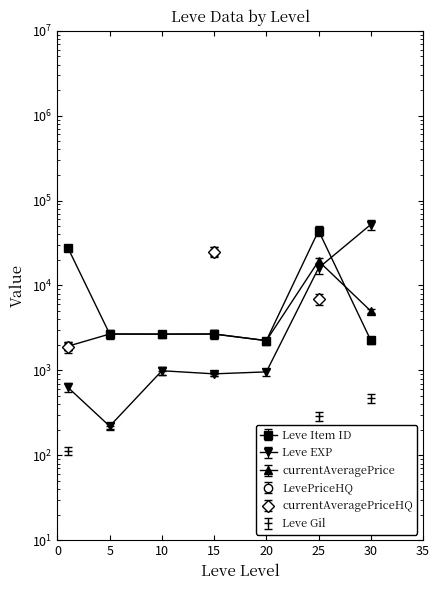

How many values in the Leve EXP series exceed 960?

3